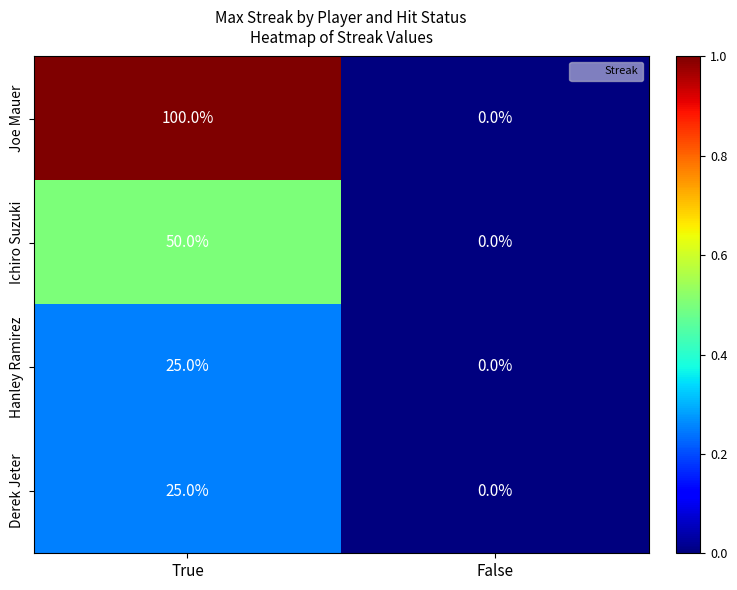

At how many categories does at least one series exceed 6?

1